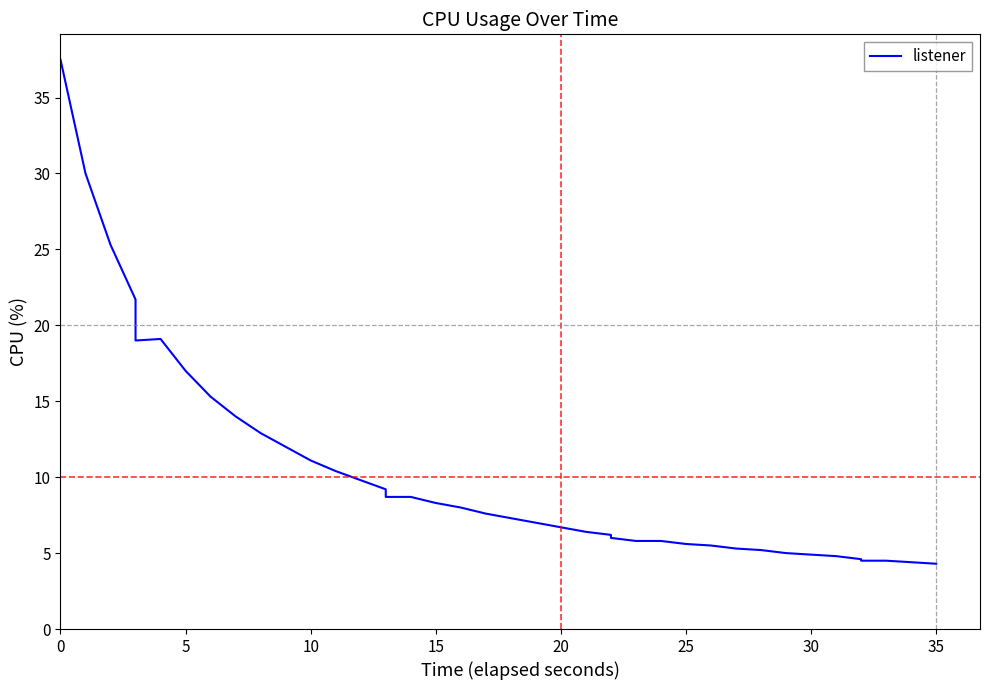

How many values are below 7?

18